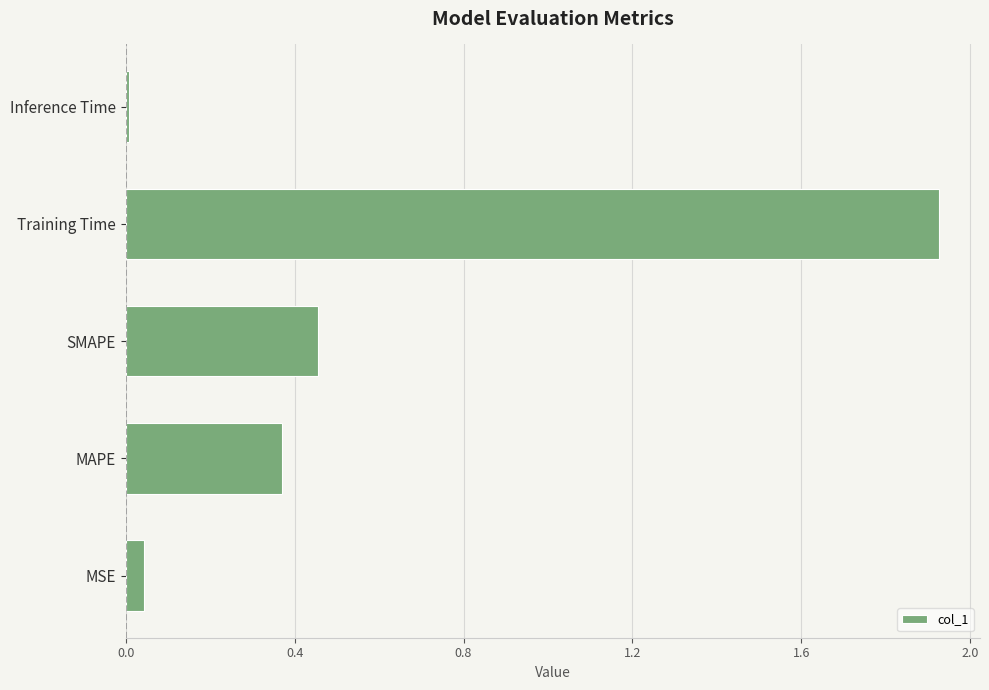

List the labels in order of value, smallest first.

Inference Time, MSE, MAPE, SMAPE, Training Time